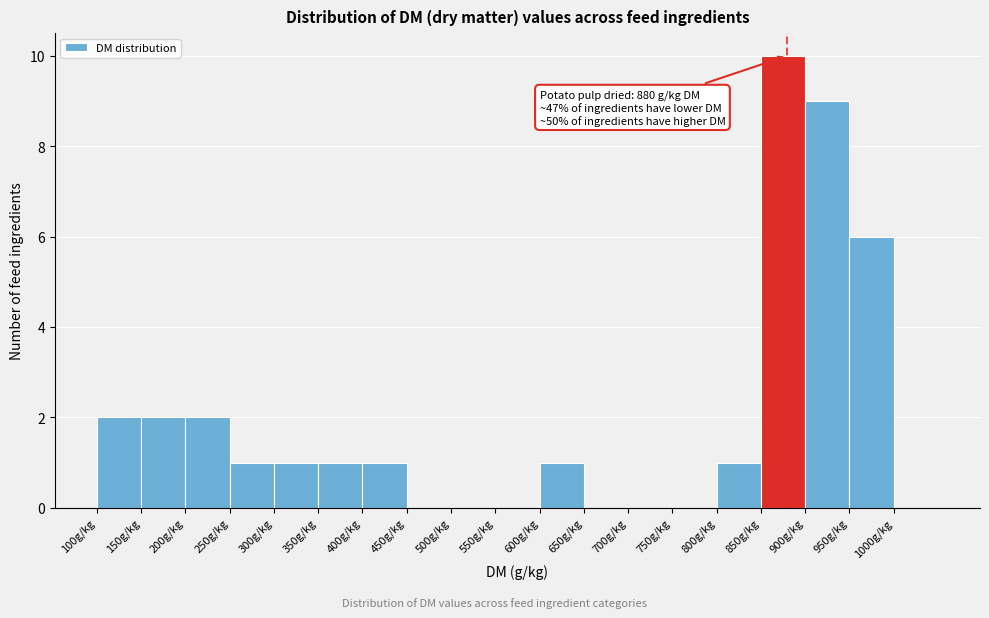

Over which range of the x-axis is the bar tallest?

850 to 900